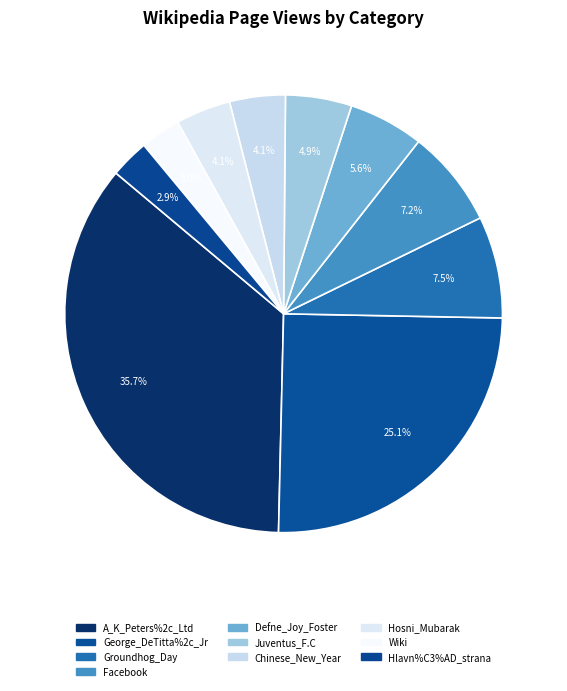

How many segments does this pie chart have?

10